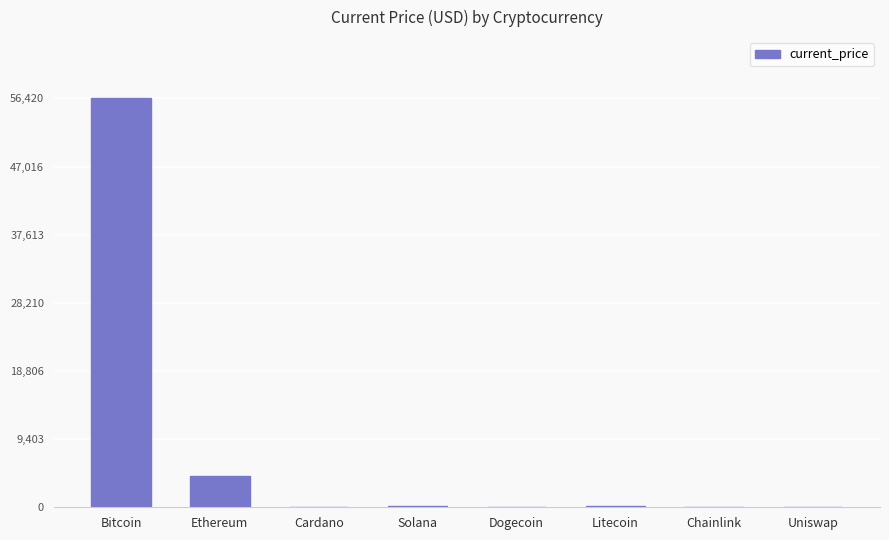

What is the average value?

7643.9